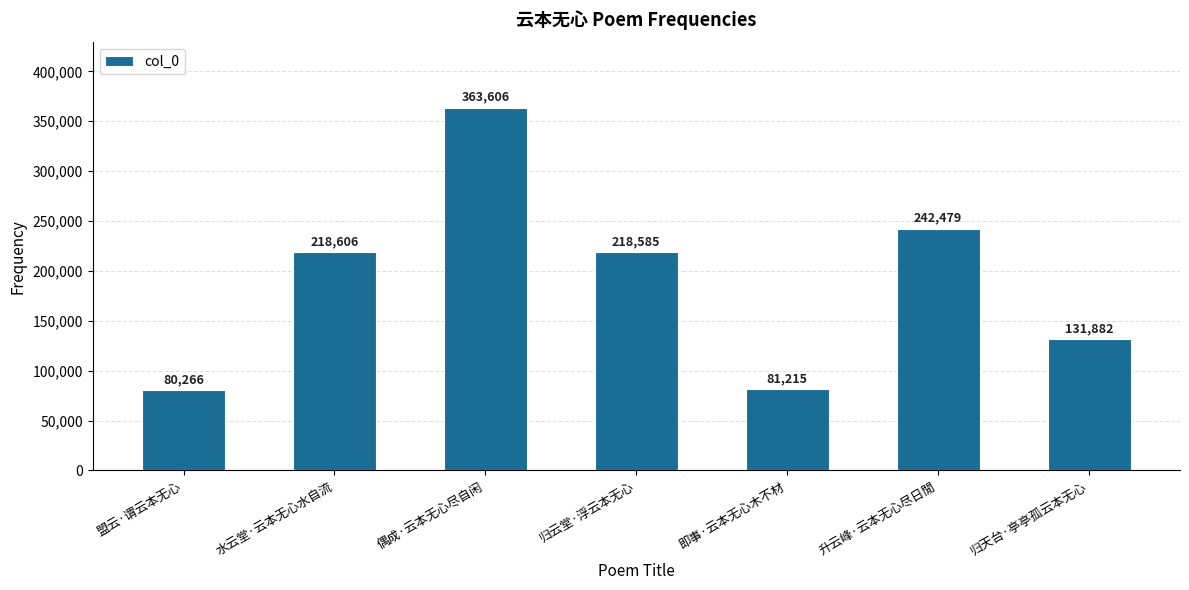

The chart shows a value of 218606 at 水云堂·云本无心水自流. True or false?

True